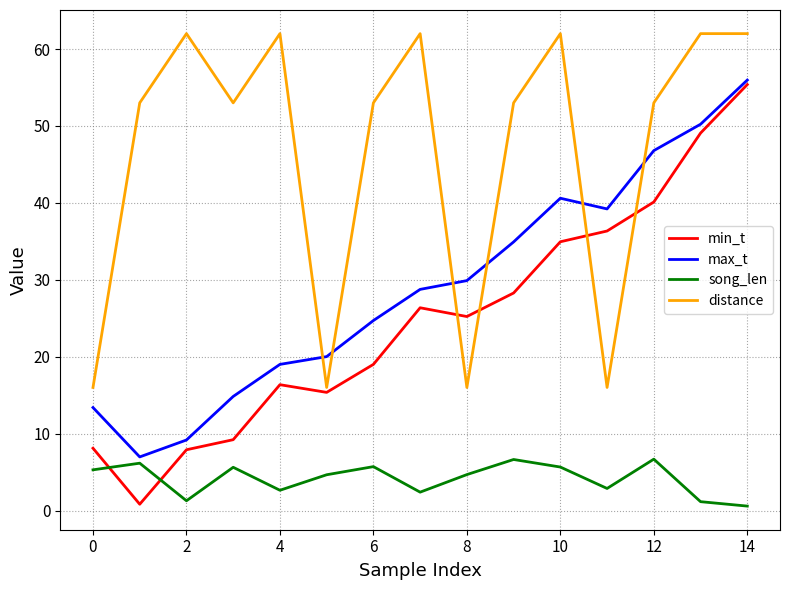

What is the difference between the maximum and minimum values in the distance series?

46.0